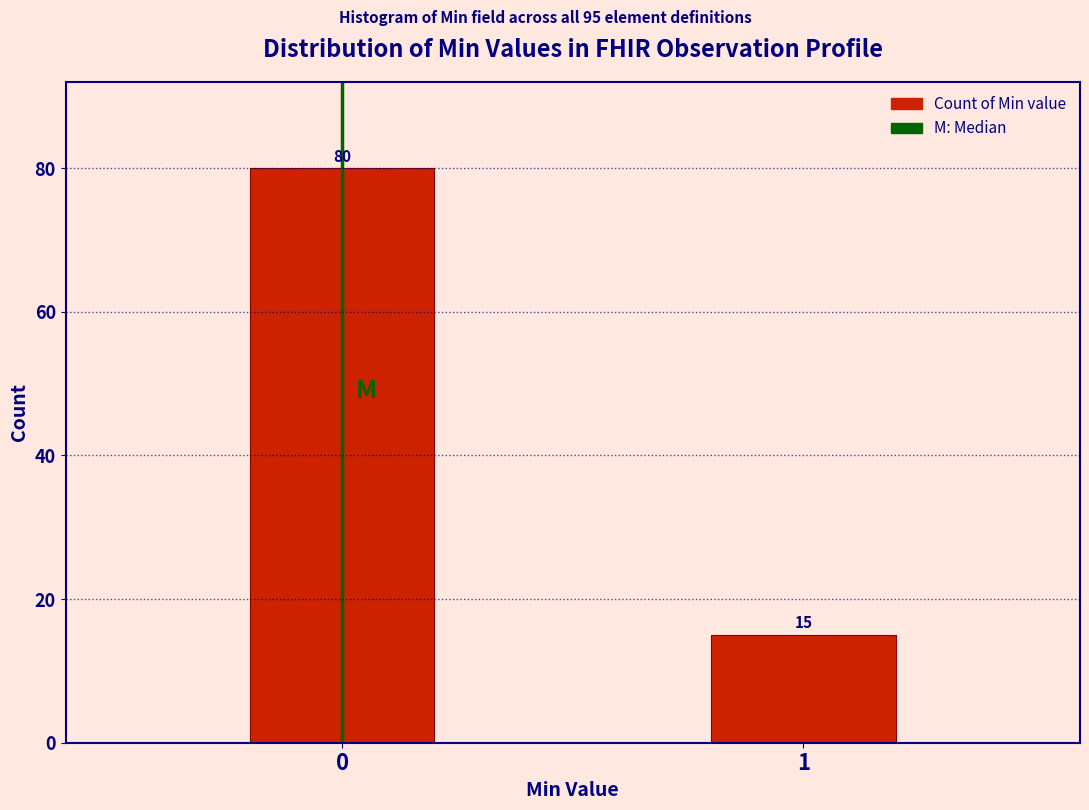

Reading left to right, transcribe all the data shown in this chart.

80	15